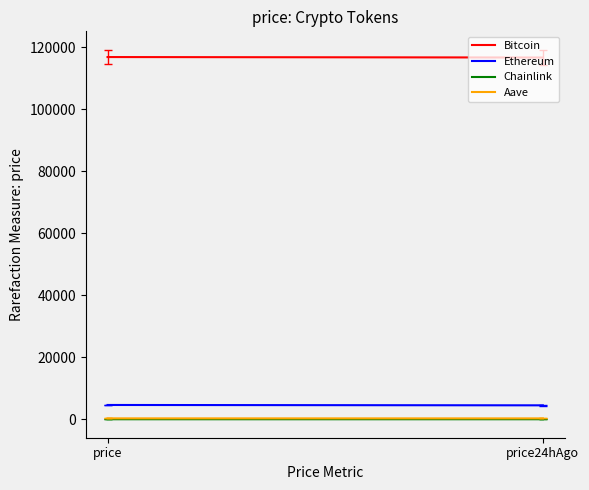

Reading left to right, extract all data points from this chart.

Bitcoin: price=116818.0	price24hAgo=116669.0
Ethereum: price=4626.1	price24hAgo=4510.9
Chainlink: price=24.1	price24hAgo=23.4
Aave: price=307.4	price24hAgo=299.2